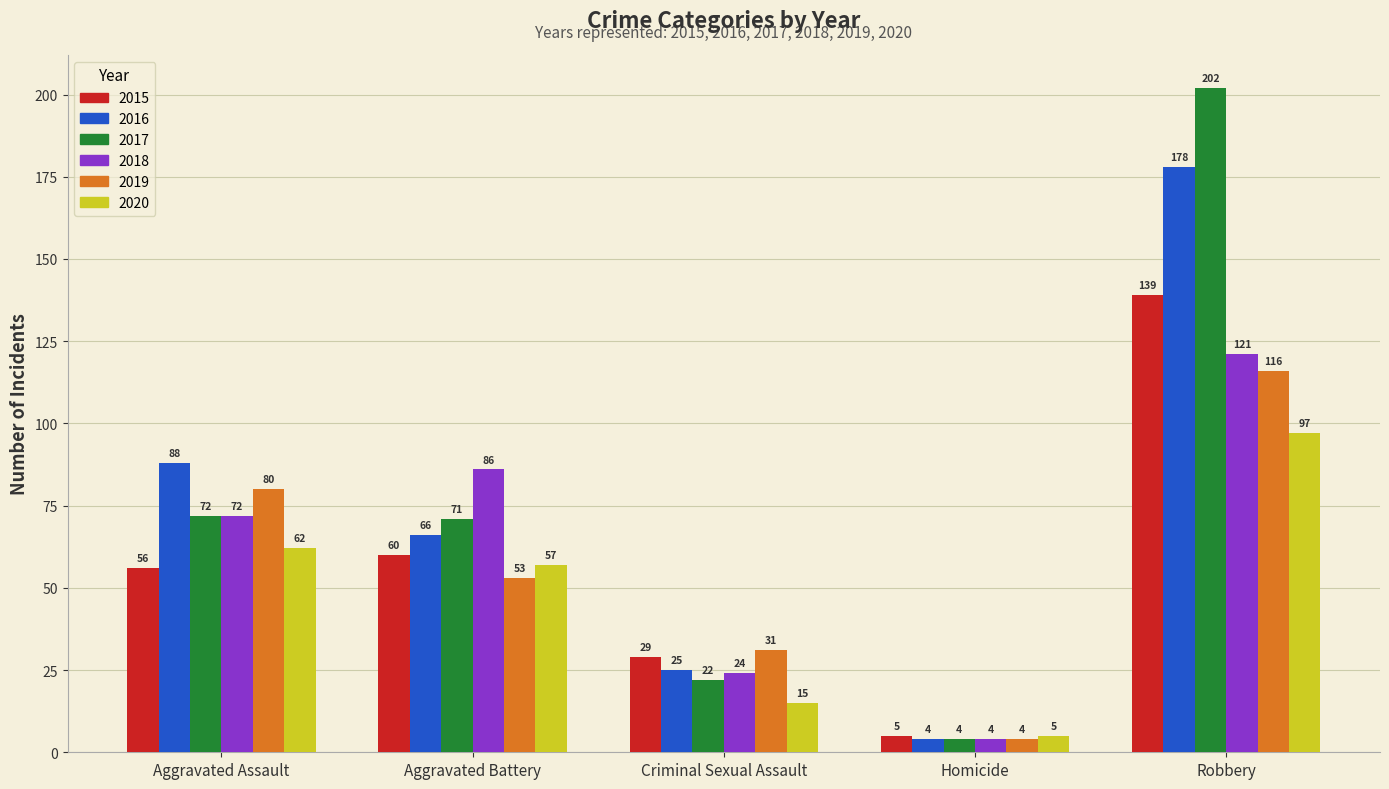

At which category is the sum across all series the highest?

Robbery